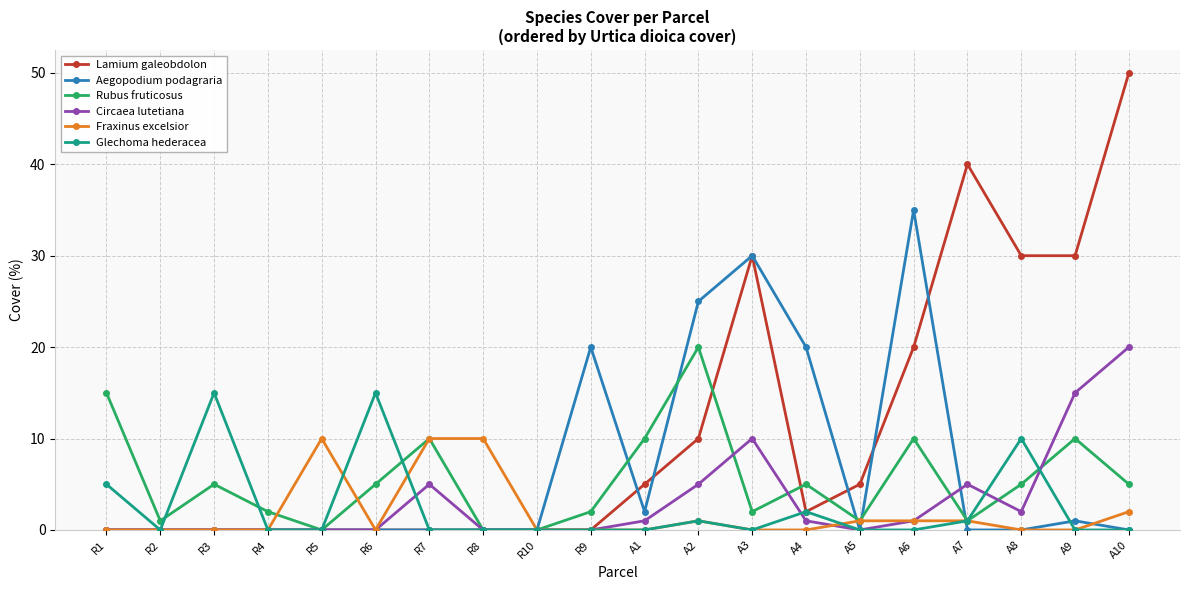

Which series has the widest spread of values?

Lamium galeobdolon